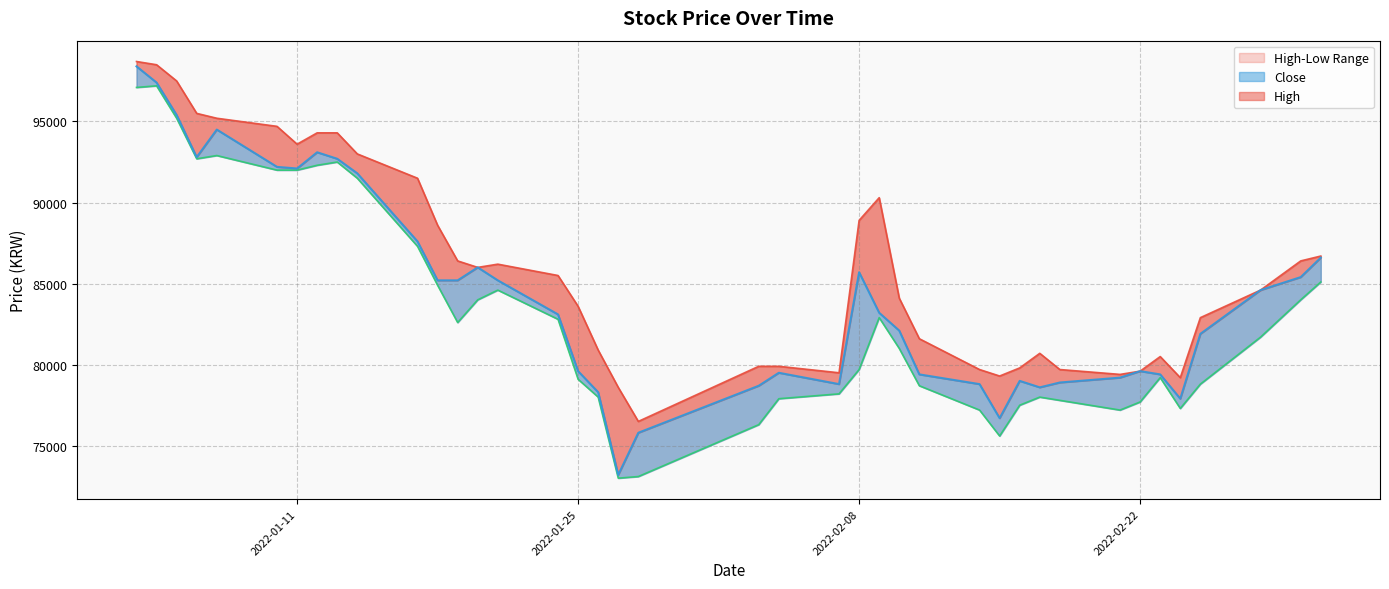

Is the value of Low at 2022-01-03 greater than the value of Close at 2022-01-03?

No